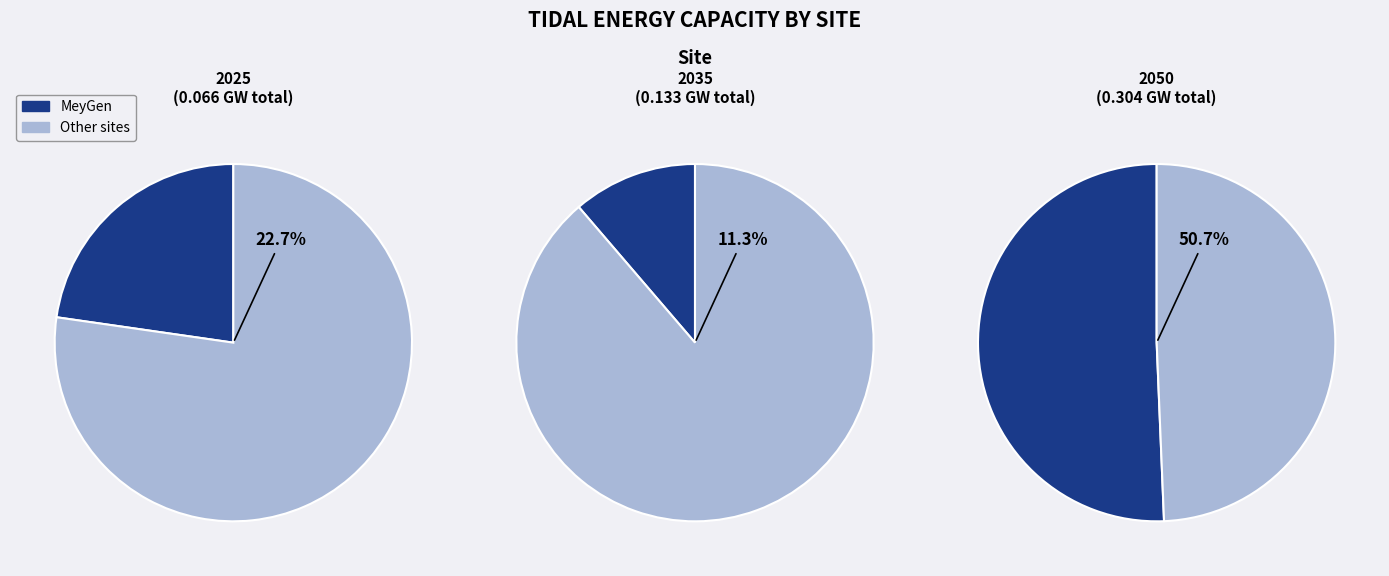

Which has a higher value, 5 or 3?

5